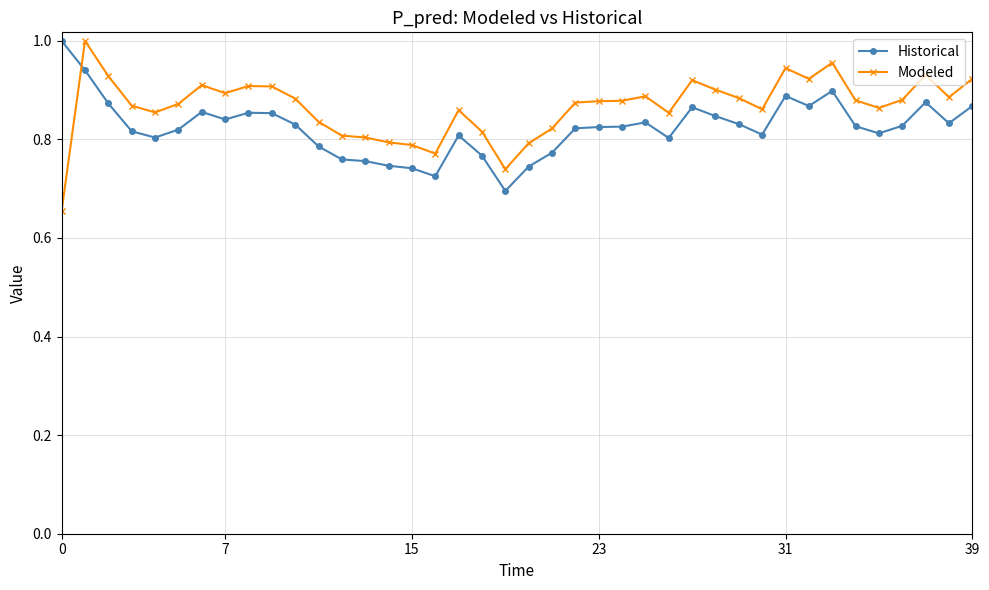

Count the Historical values in the range 0 to 1.

40